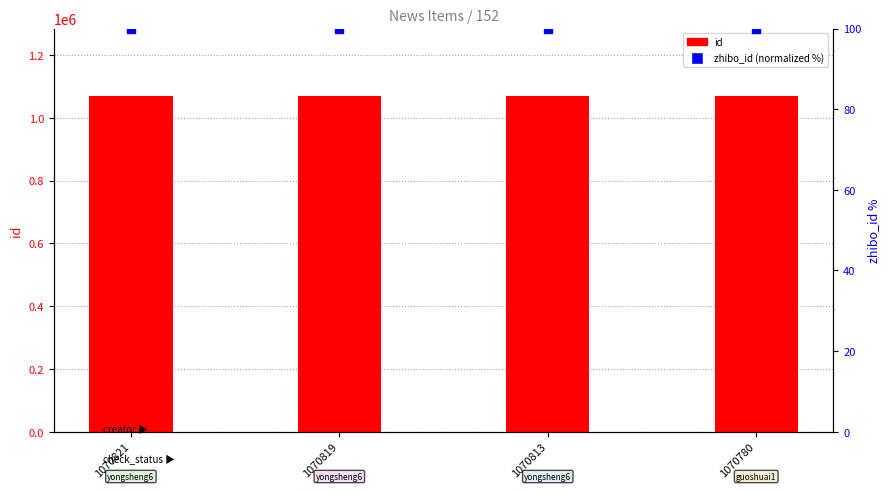

Which series has the widest spread of Y values?

id